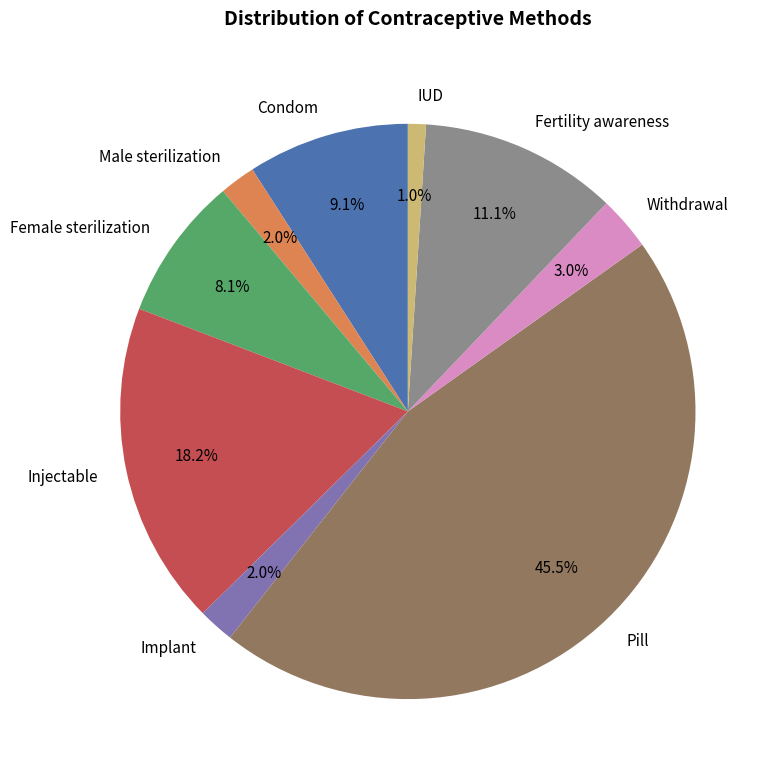

How much of the chart is everything except Condom?

90.9%